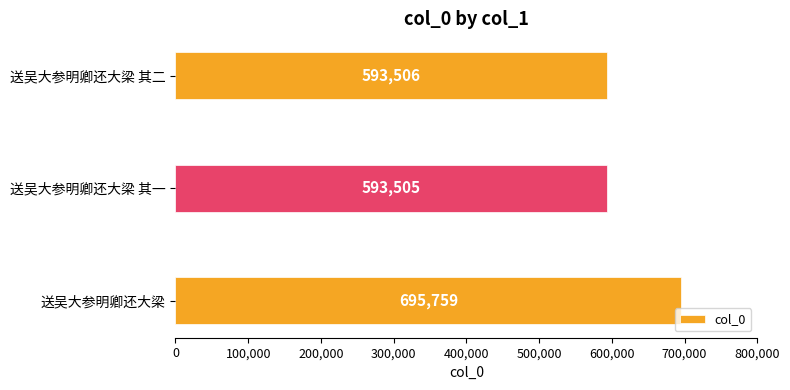

Rank the categories by value from lowest to highest.

送吴大参明卿还大梁 其一, 送吴大参明卿还大梁 其二, 送吴大参明卿还大梁